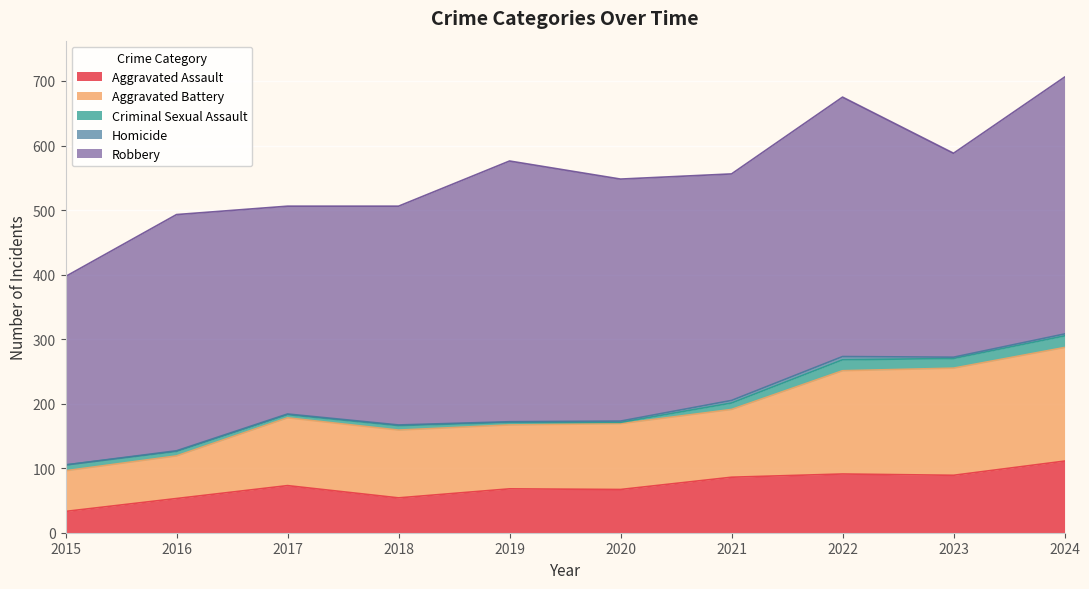

Which series changed the most between 2017 and 2023?

Aggravated Battery